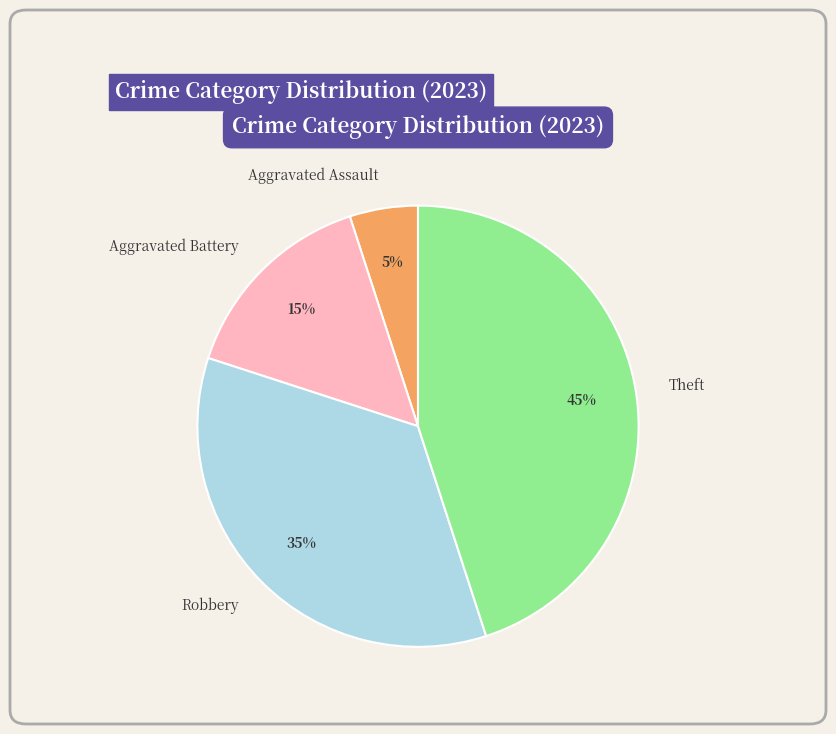

Combined, do Aggravated Assault and Robbery account for over 50%?

No